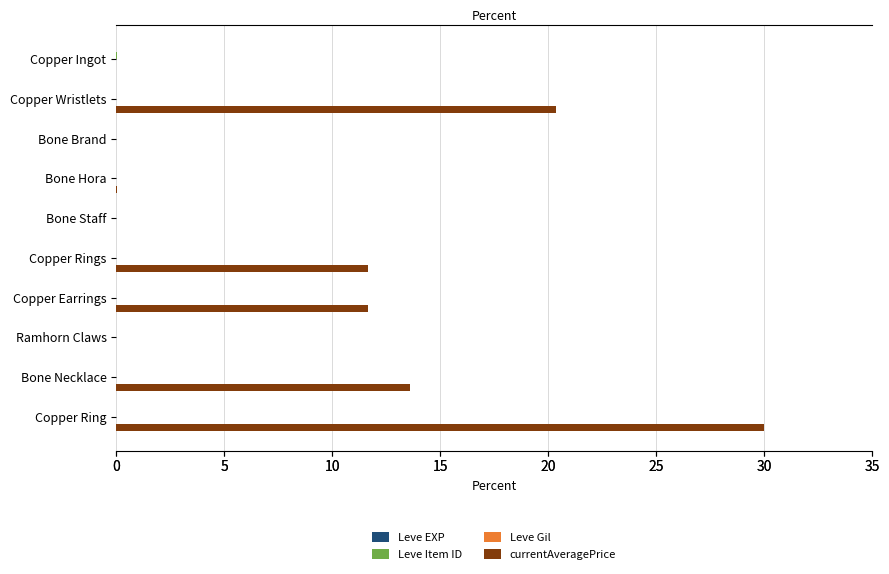

What position from the right is Bone Staff?

6